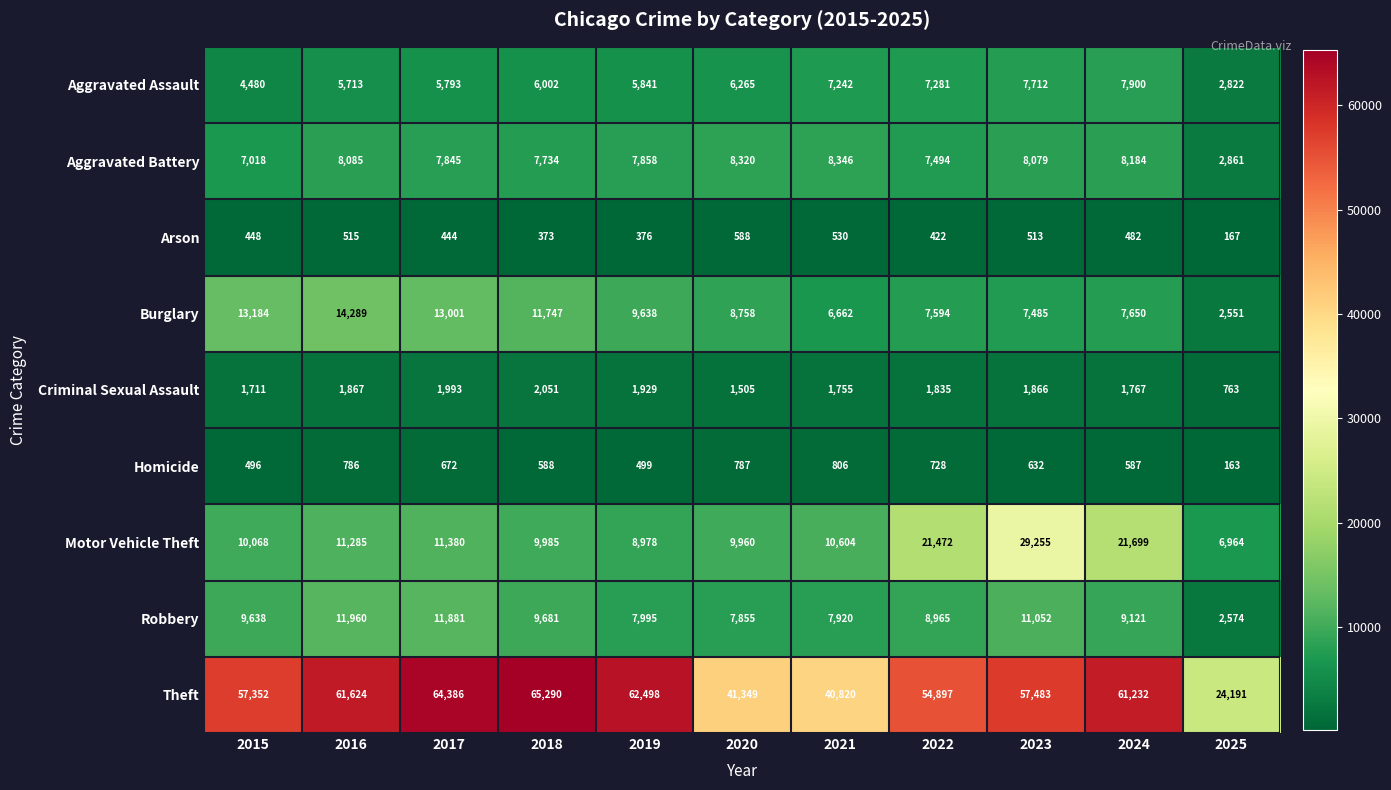

Is it true that Criminal Sexual Assault equals 408 at 2015?

False